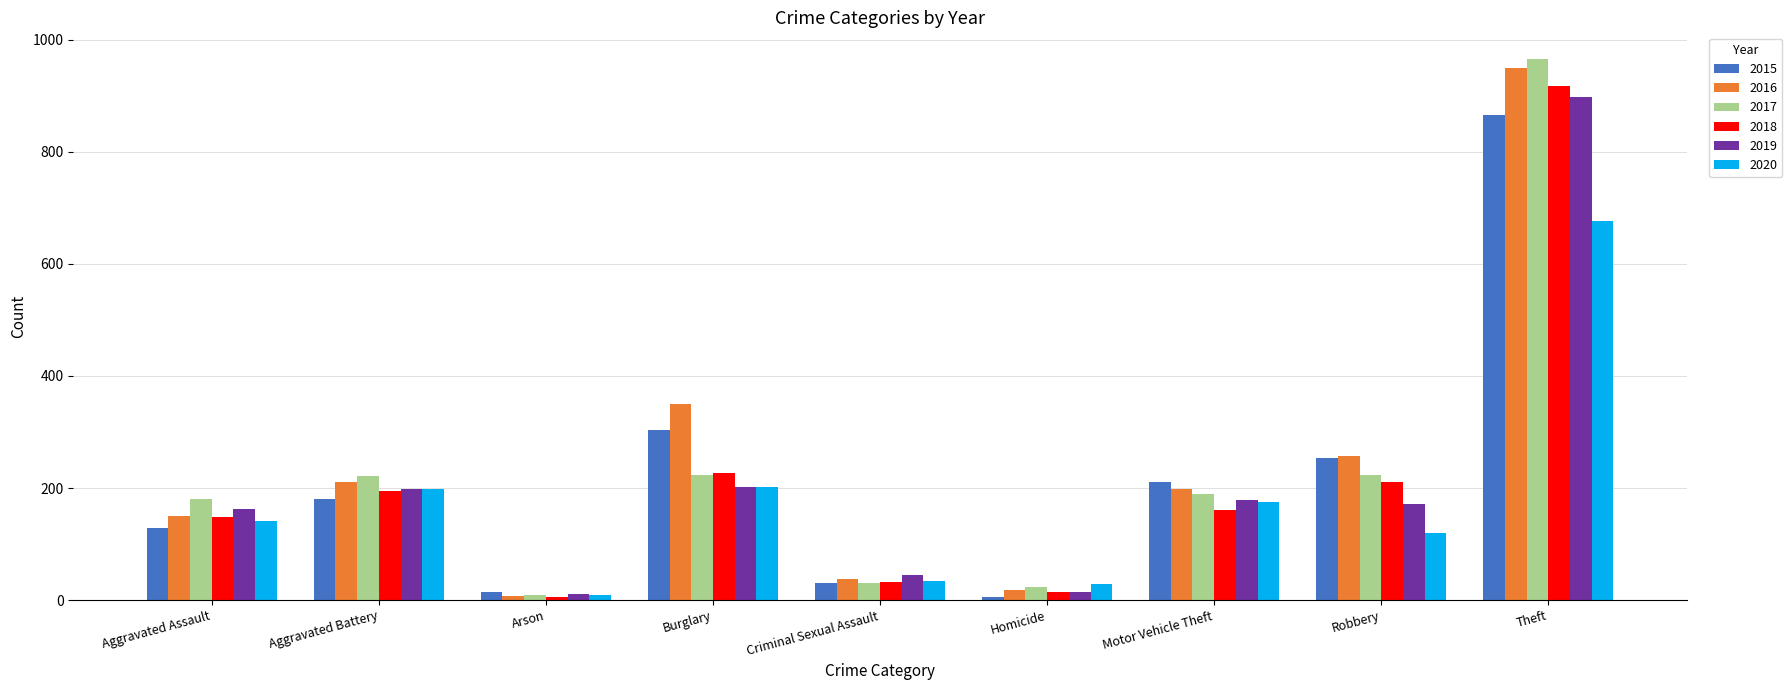

What is the label of the 9th bar from the right?

Aggravated Assault